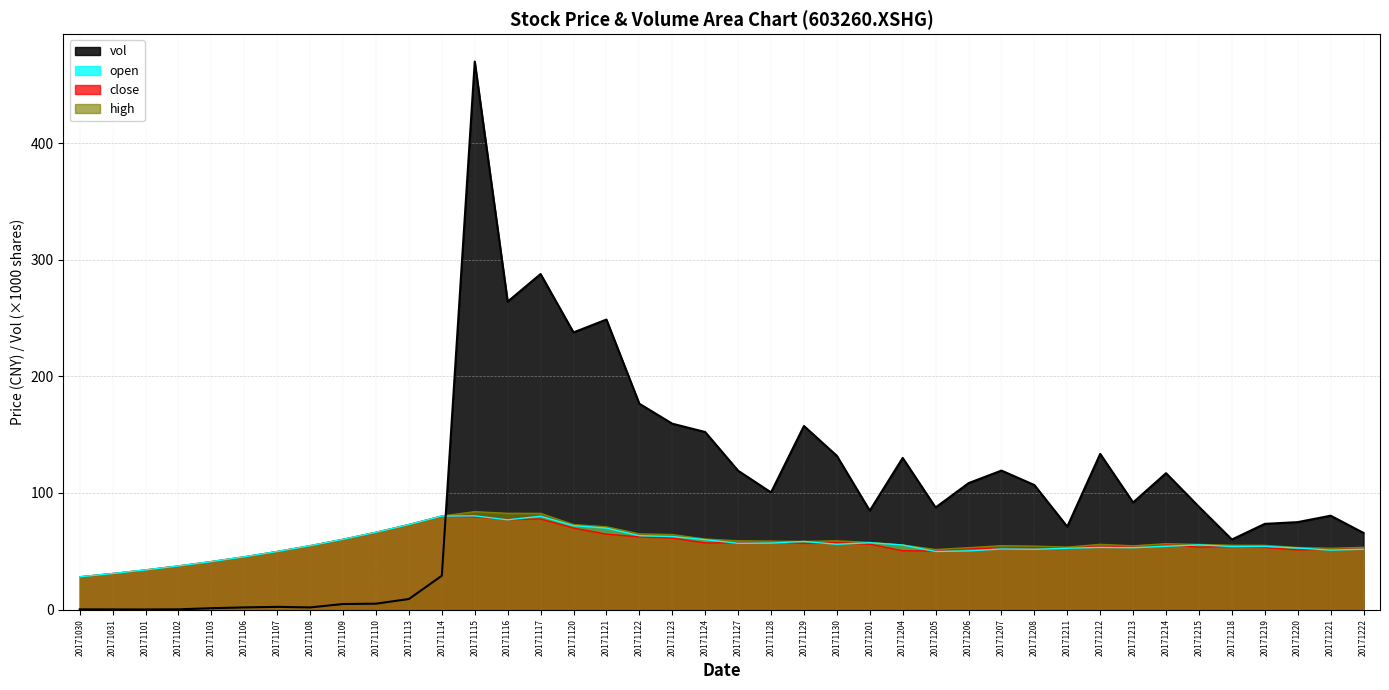

Which series has the widest spread of values?

vol